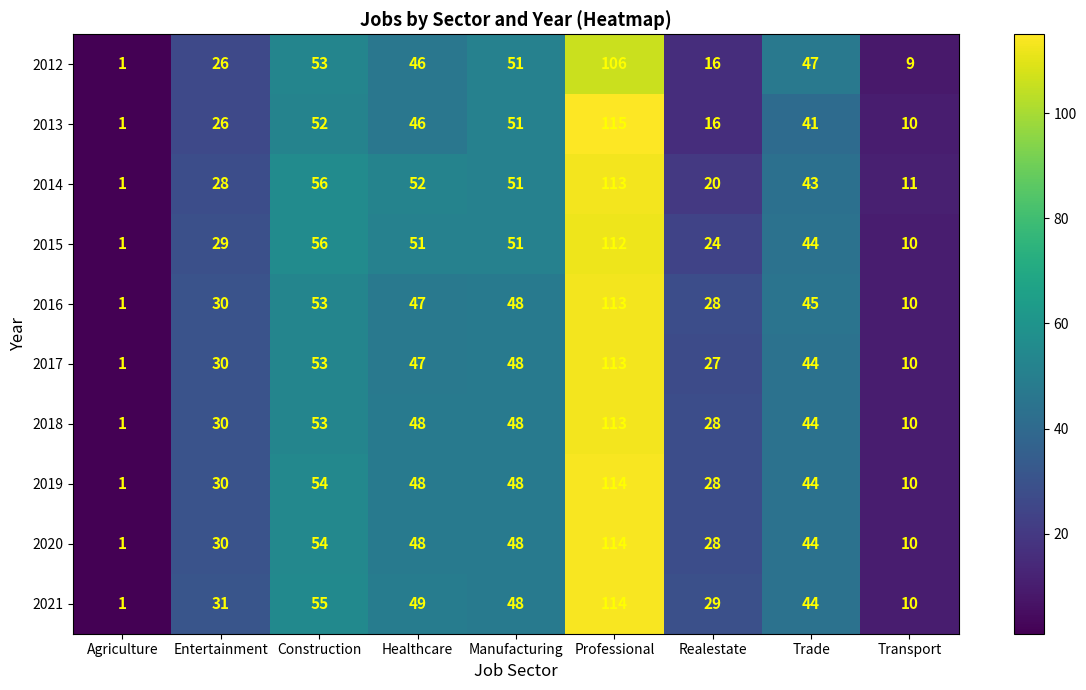

What is the sum of the 2013 values at Realestate and Transport?

26